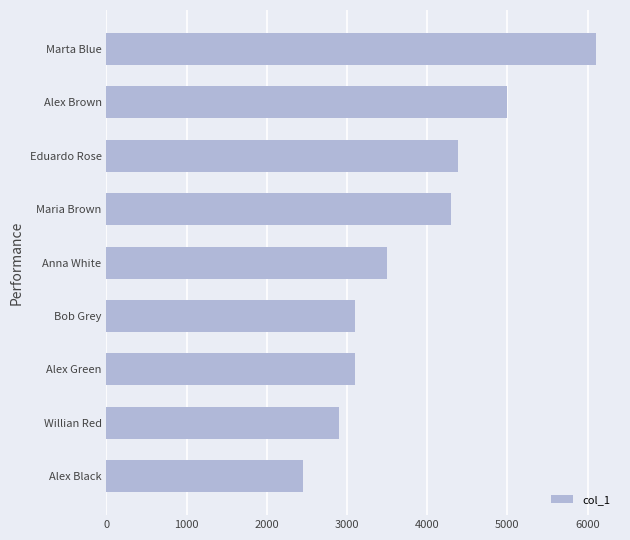

What is the average value?

3871